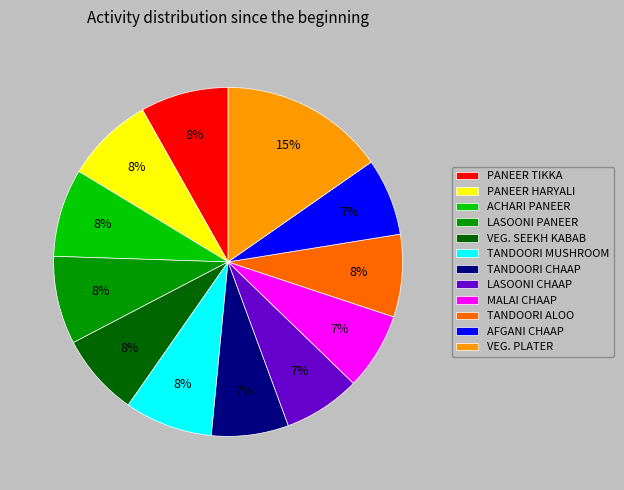

Does any single category account for the majority?

No